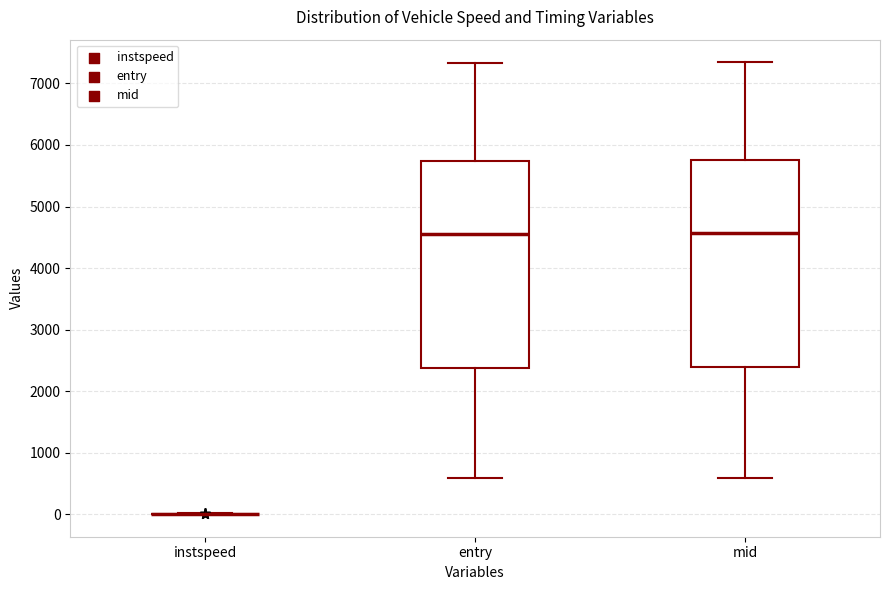

Reading left to right, read every box against the y-axis: the position of its median line, the range the box covers, and the ends of its whiskers. The values are not printed on the chart, so give them approximately, as read against the axis.

instspeed: box collapsed to a line at 0, whiskers 0 to 0
entry: median 4600, box 2400 to 5700, whiskers 600 to 7300
mid: median 4600, box 2400 to 5700, whiskers 600 to 7300